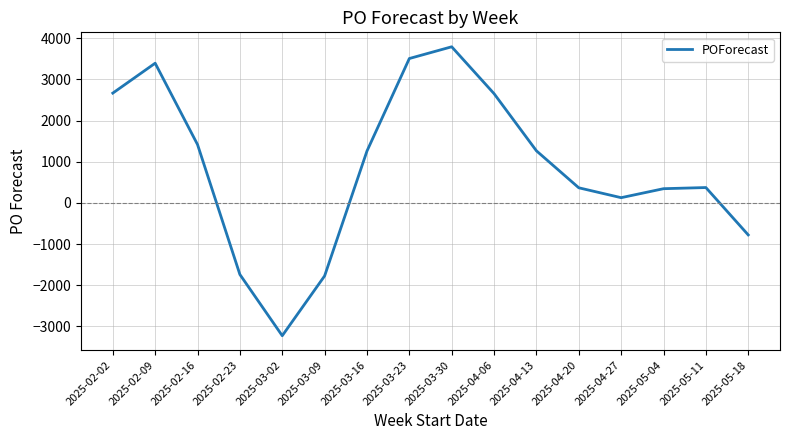

Is it true that the value at 2025-03-09 is -1772?

True